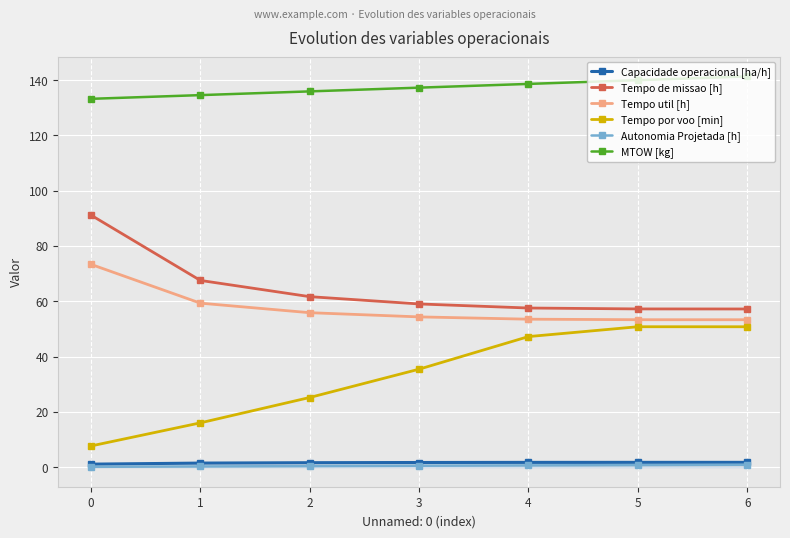

Is it true that MTOW [kg] equals 133.2 at 0?

True